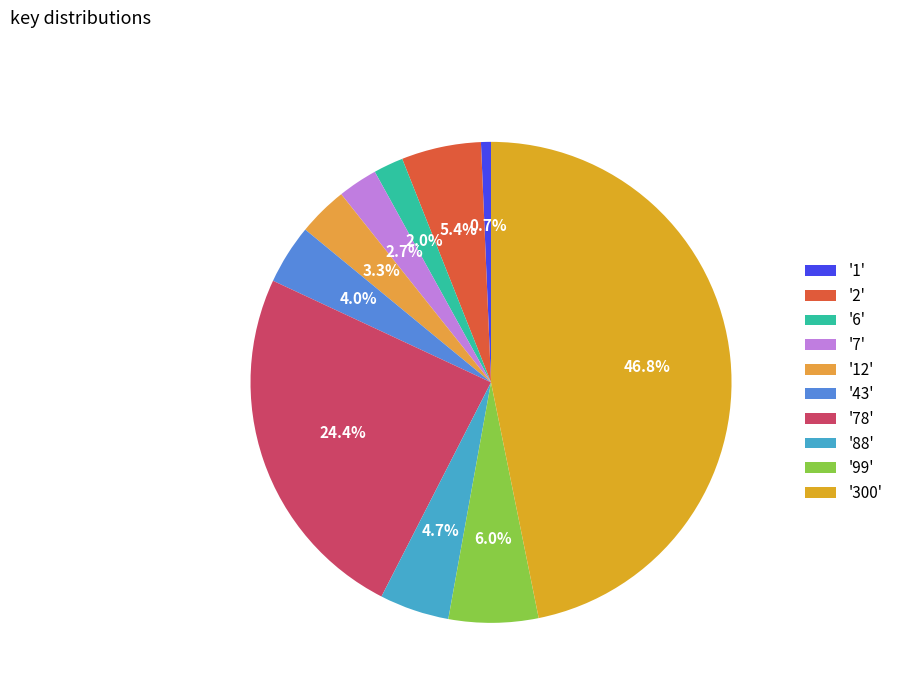

How many segments does this pie chart have?

10